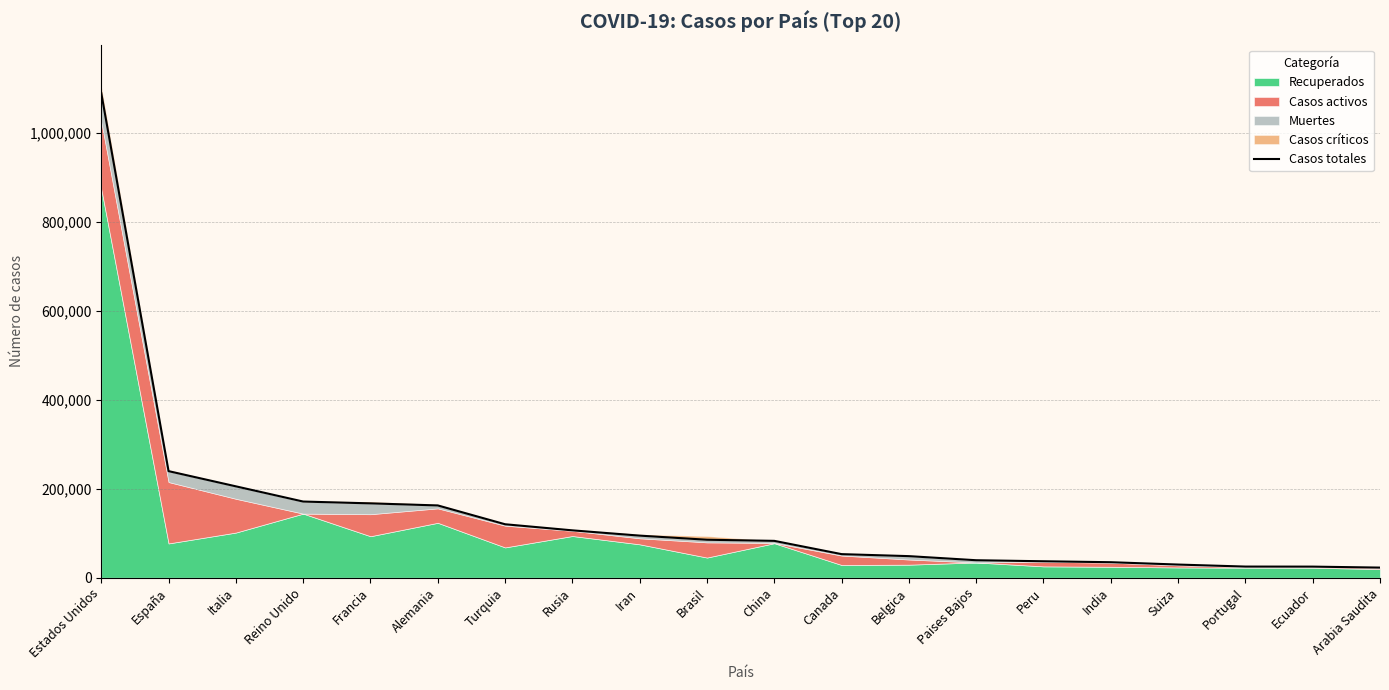

What is the label of the 3rd point from the left?

Italia